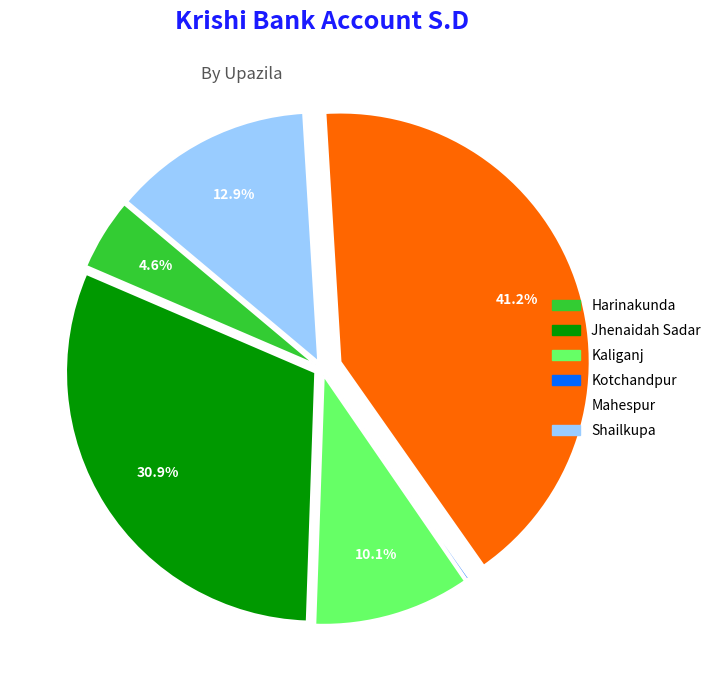

What percentage is the Mahespur slice, to the nearest percent?

41%